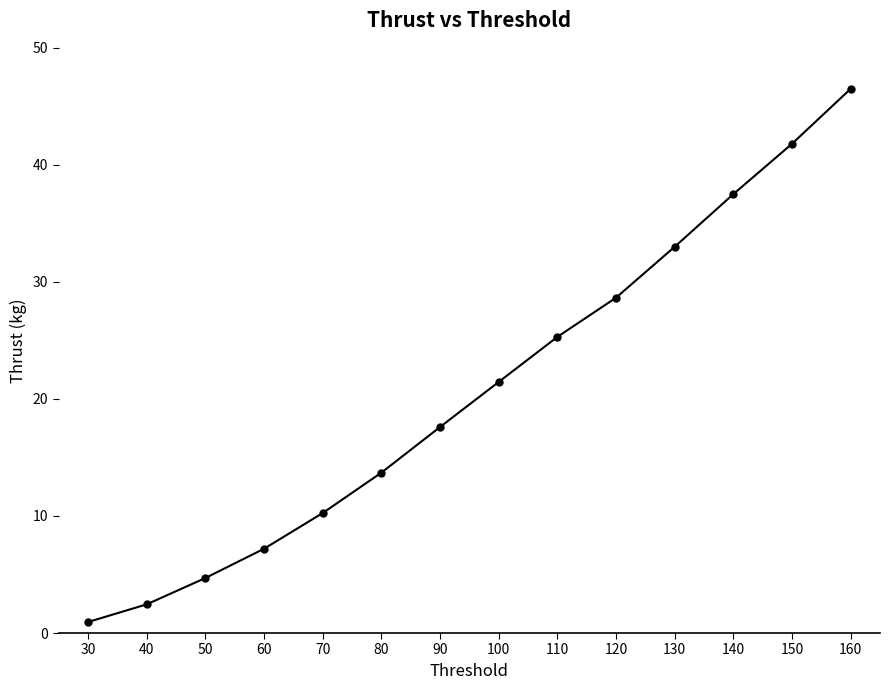

Which label corresponds to the smallest value in the chart?

30